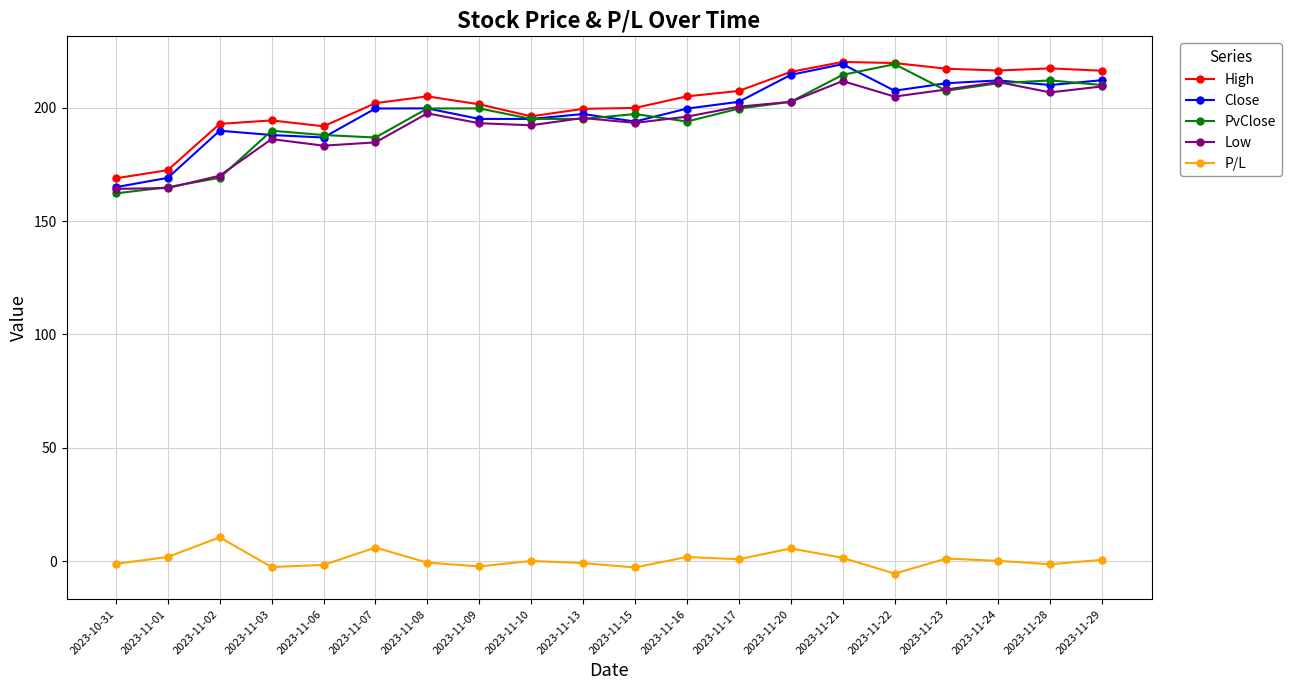

How many lines are shown in the chart?

5